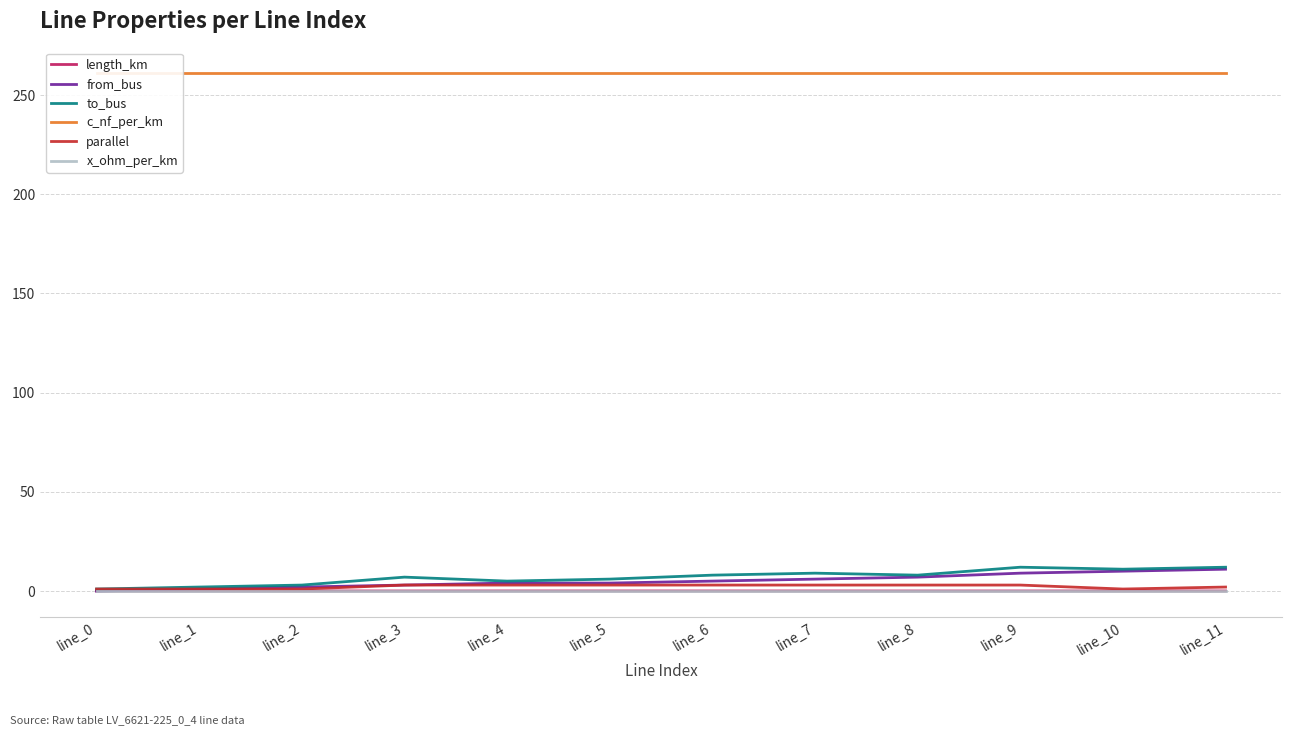

What are all the series names shown in the legend?

length_km, from_bus, to_bus, c_nf_per_km, parallel, x_ohm_per_km